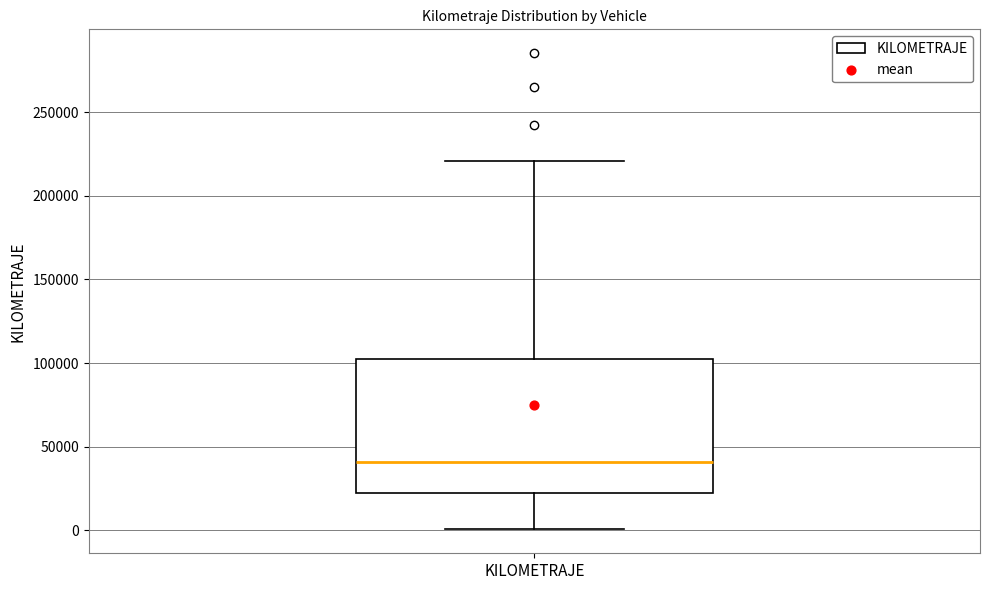

Transcribe this box plot: give where the median line is, the range the box spans, and where the two whiskers end, as read against the y-axis. The values are not printed on the chart, so give them approximately, as read against the axis.

median 40000, box 20000 to 100000, whiskers 0 to 220000